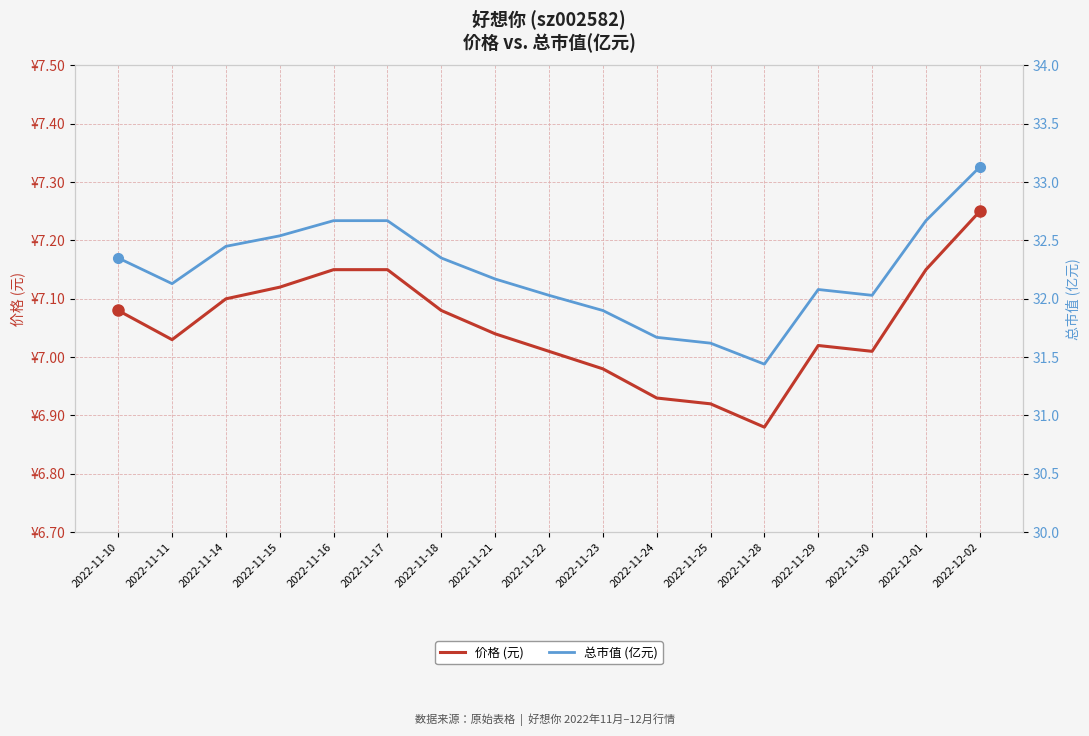

Where is 总市值 (亿元) nearest to the value 32?

2022-11-22